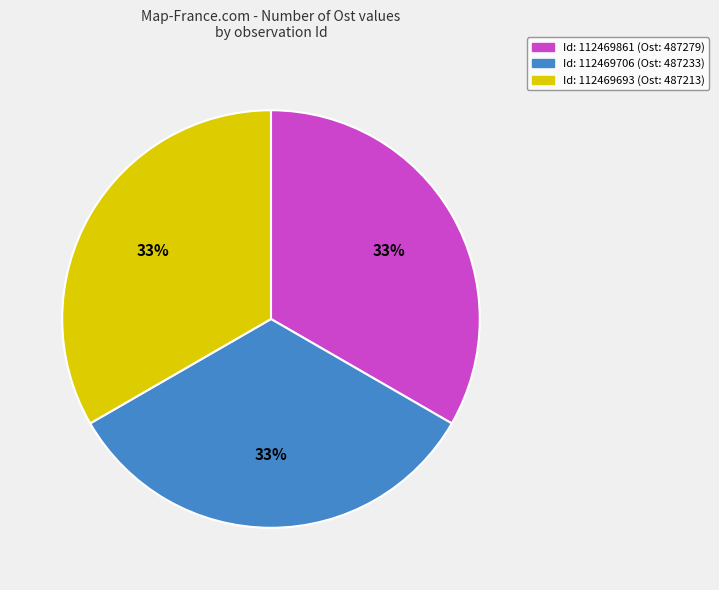

To the nearest percent, what is the average slice percentage?

33%